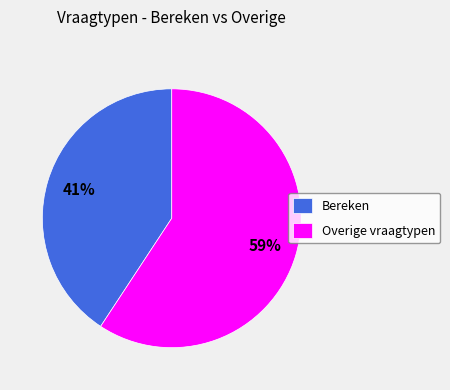

To the nearest percent, what percentage of the pie is Overige vraagtypen?

59%